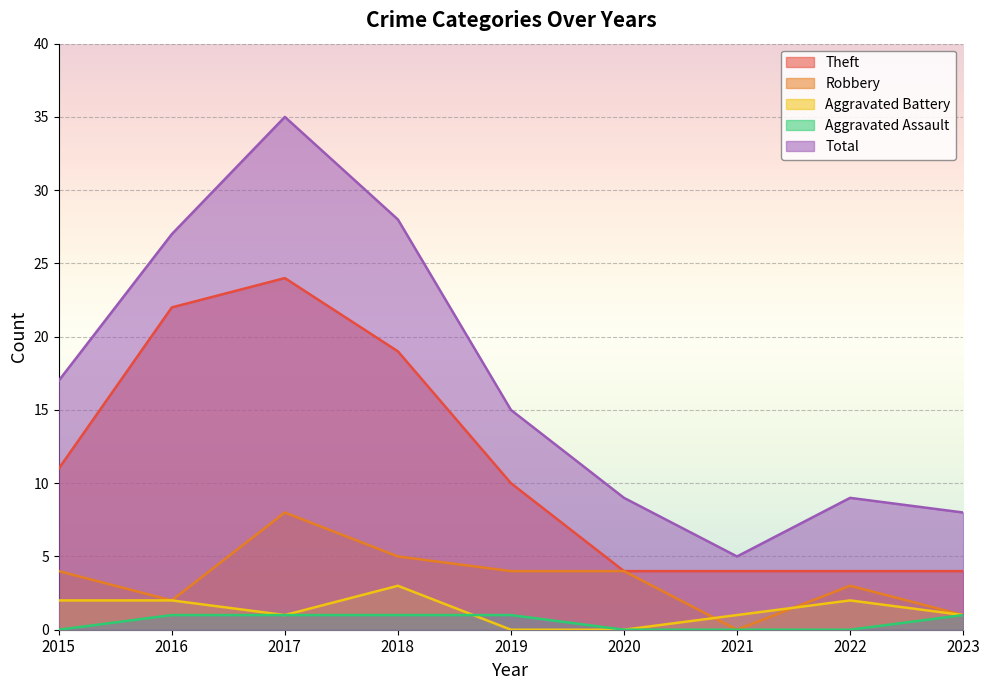

At which label does Aggravated Battery first exceed 1?

2015